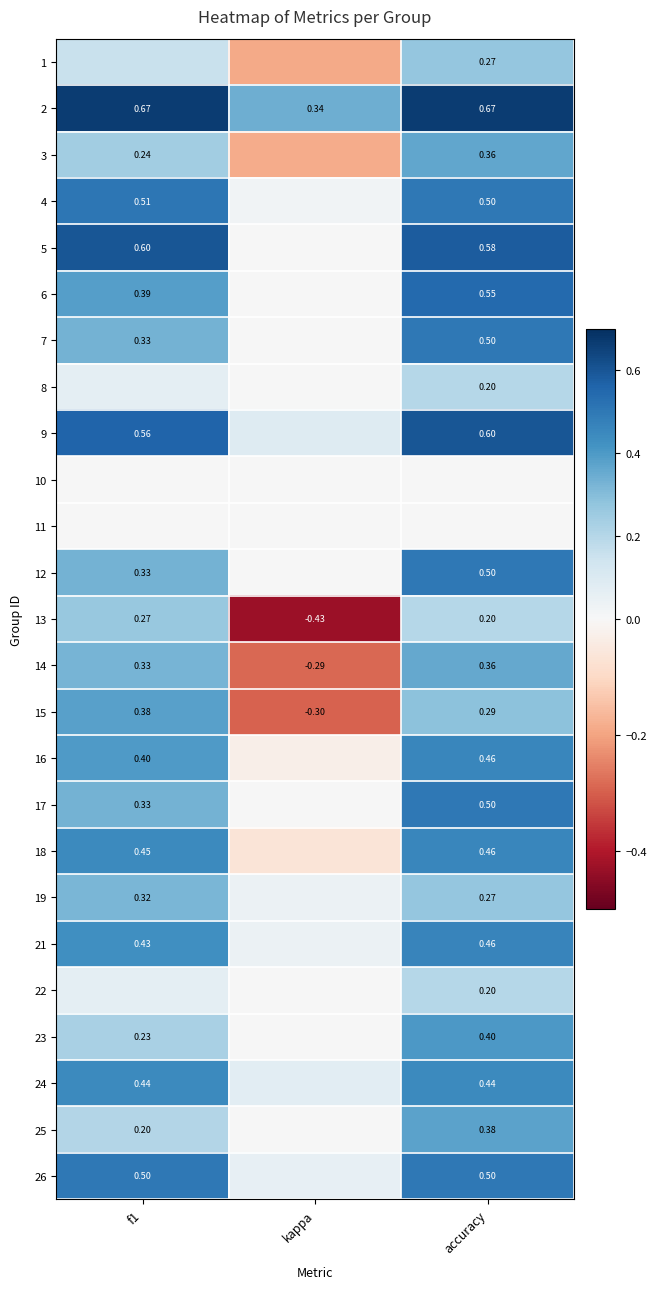

List the labels in order of 3 value, smallest first.

kappa, f1, accuracy